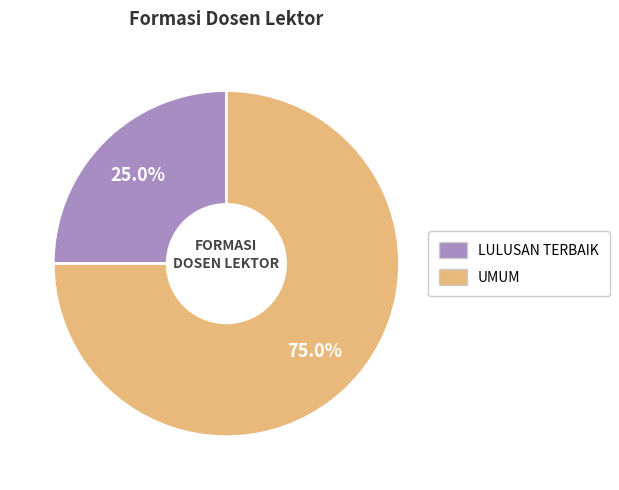

Which slice is the smallest?

LULUSAN TERBAIK